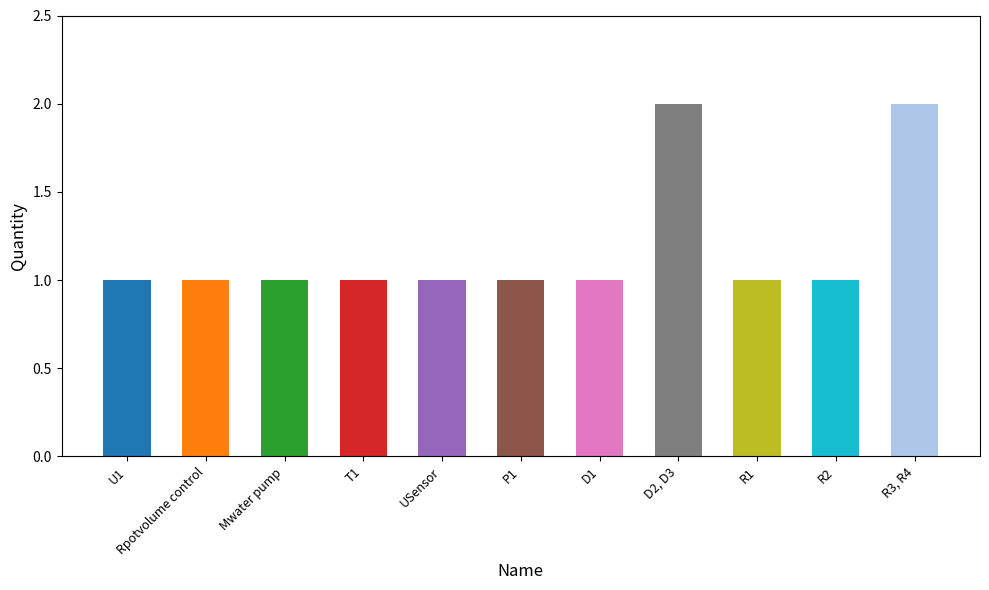

What is the average value?

1